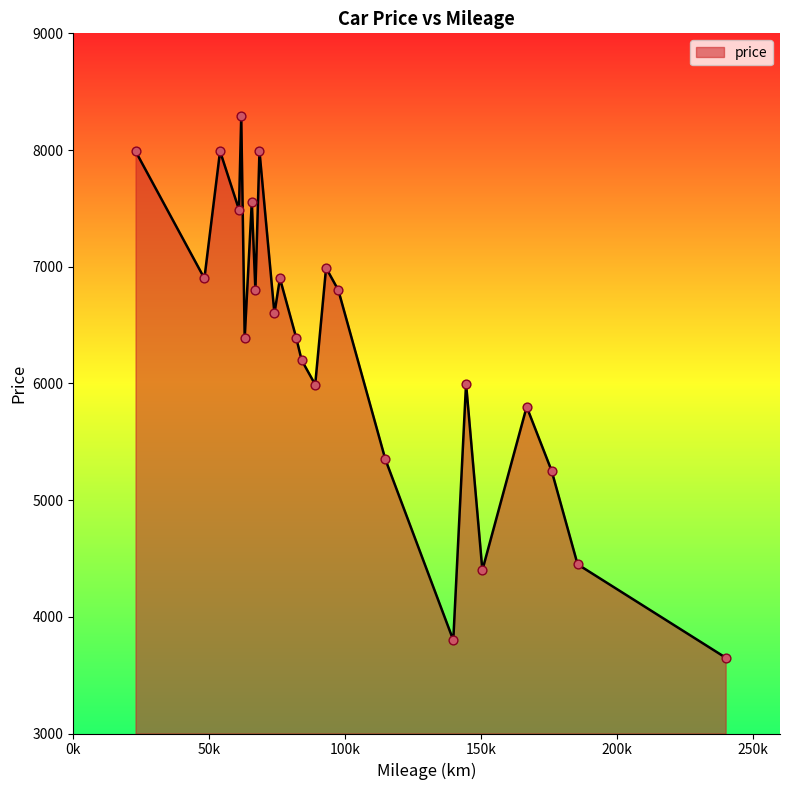

What is the minimum value shown in the chart?

3650